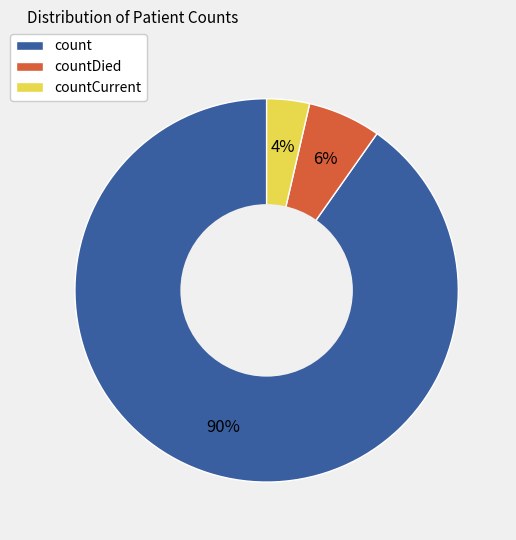

To the nearest percent, what is the average slice percentage?

33%